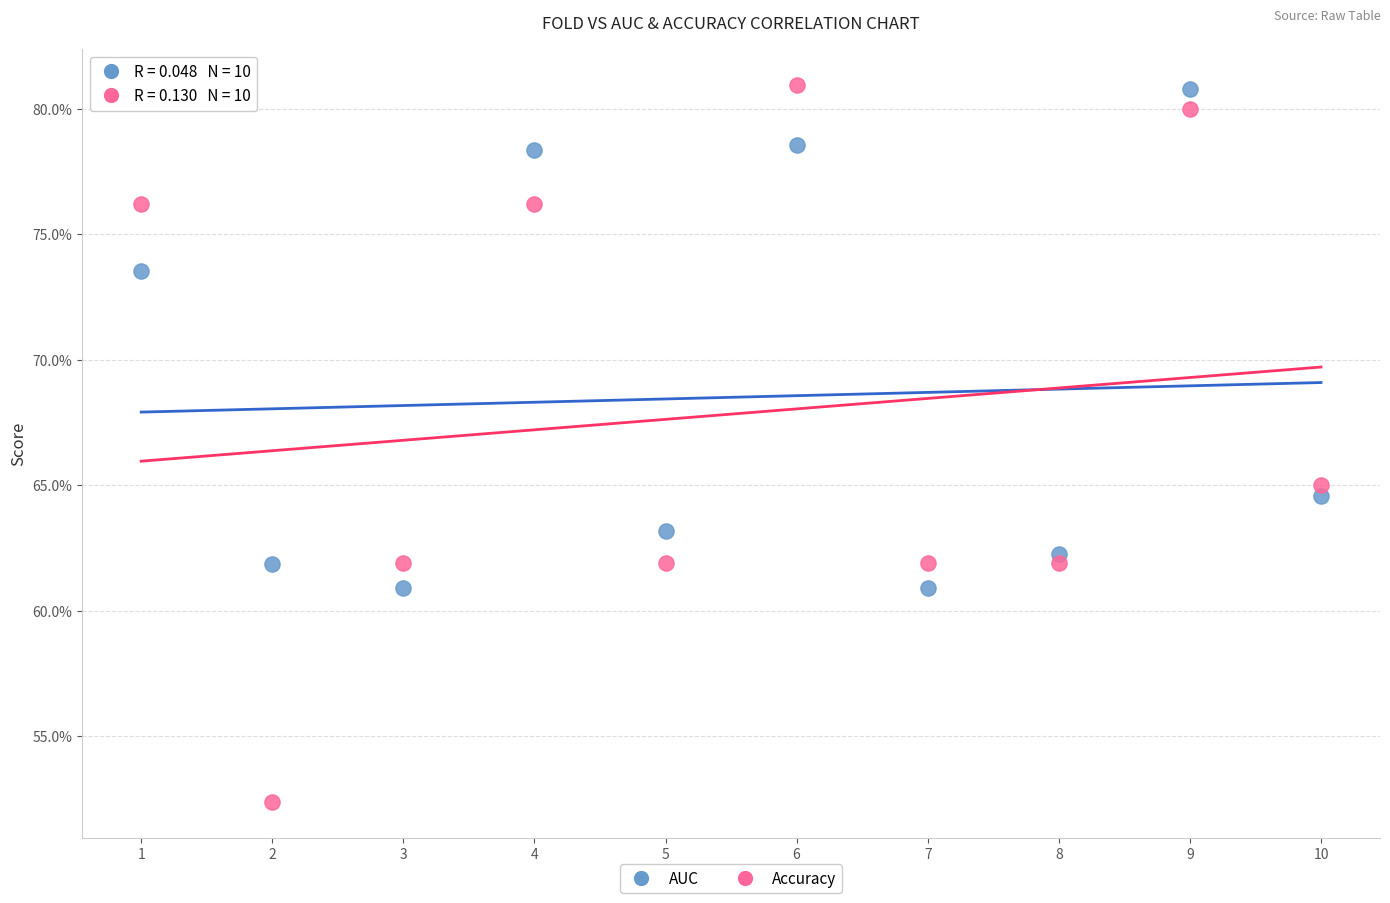

What are all the series names shown in the legend?

AUC, Accuracy